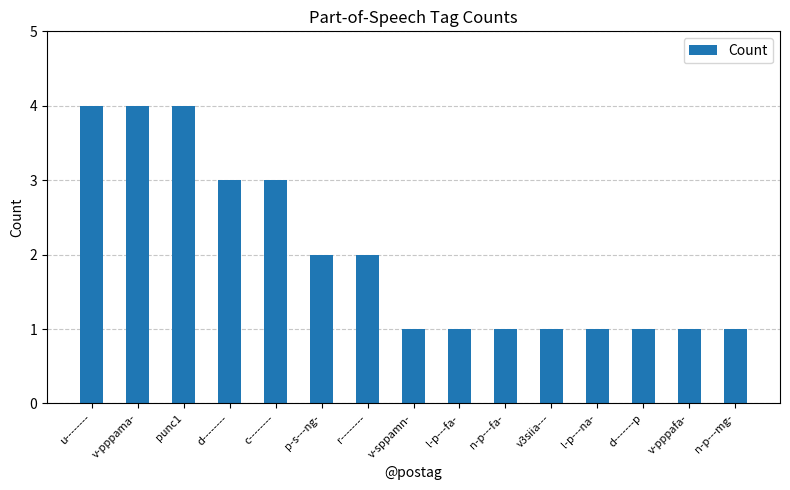

What is the approximate value at d-------p?

1